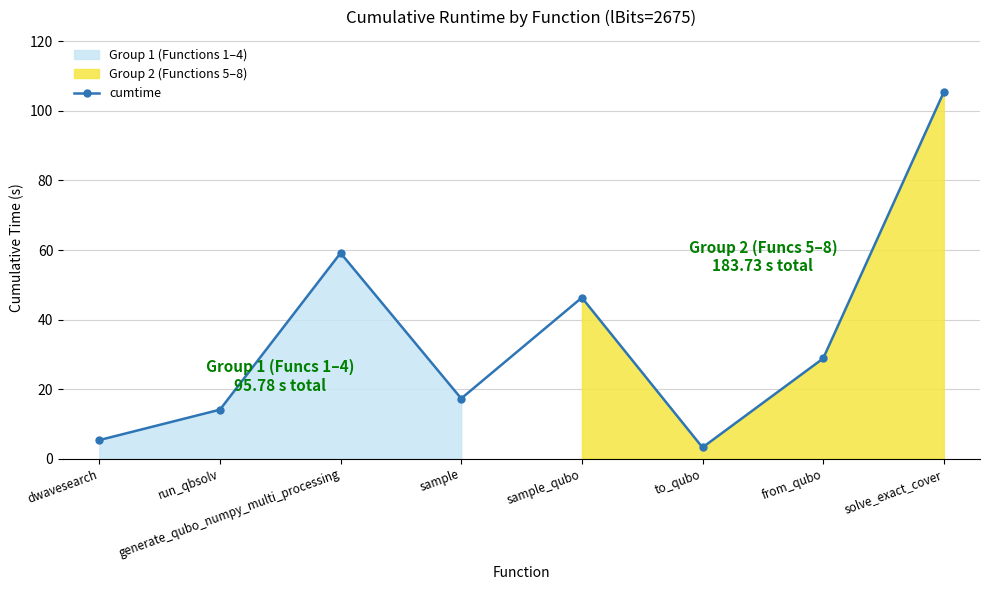

How many values in the cumtime series are below 28?

4